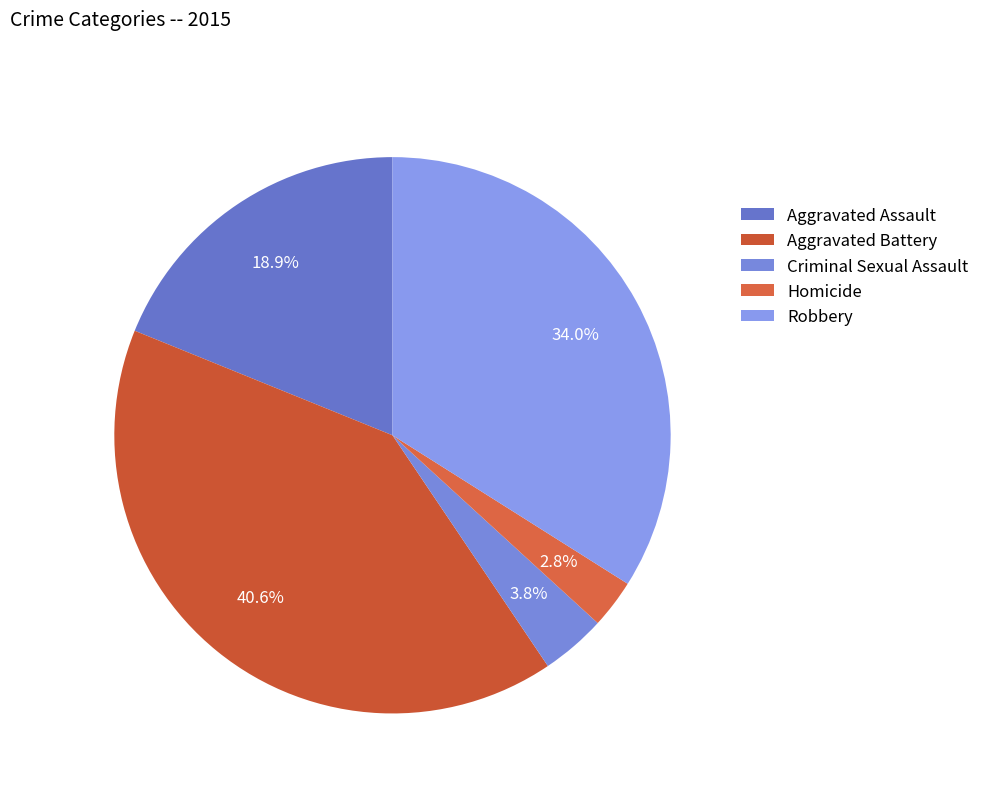

What percentage is the Aggravated Assault slice, to the nearest percent?

19%